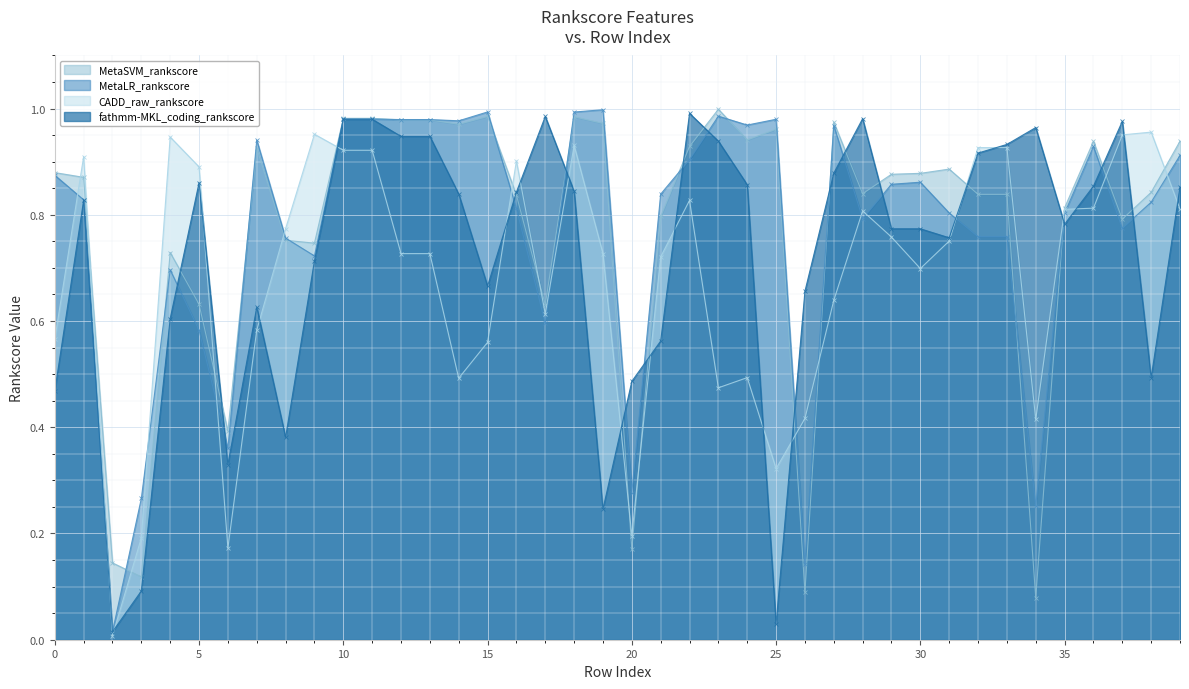

What is the spread (max minus min) of values at 9?

0.2